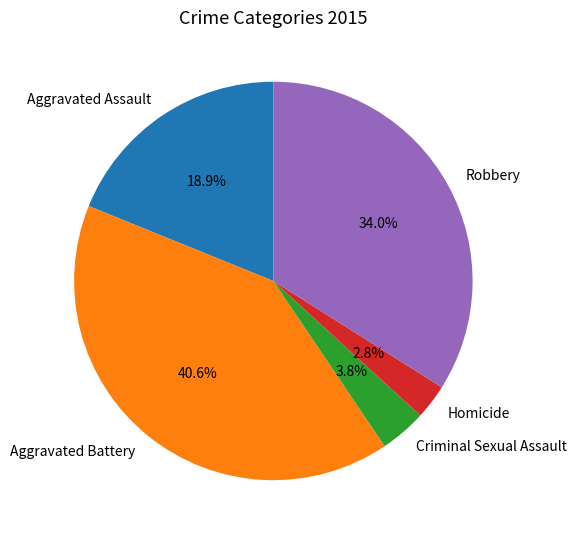

How much of the chart is everything except Criminal Sexual Assault?

96.2%